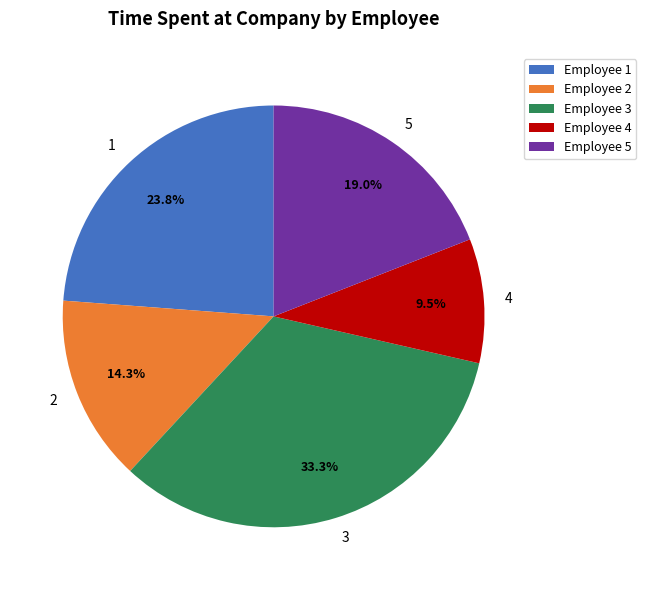

Between Employee 3 and Employee 2, which is larger?

Employee 3